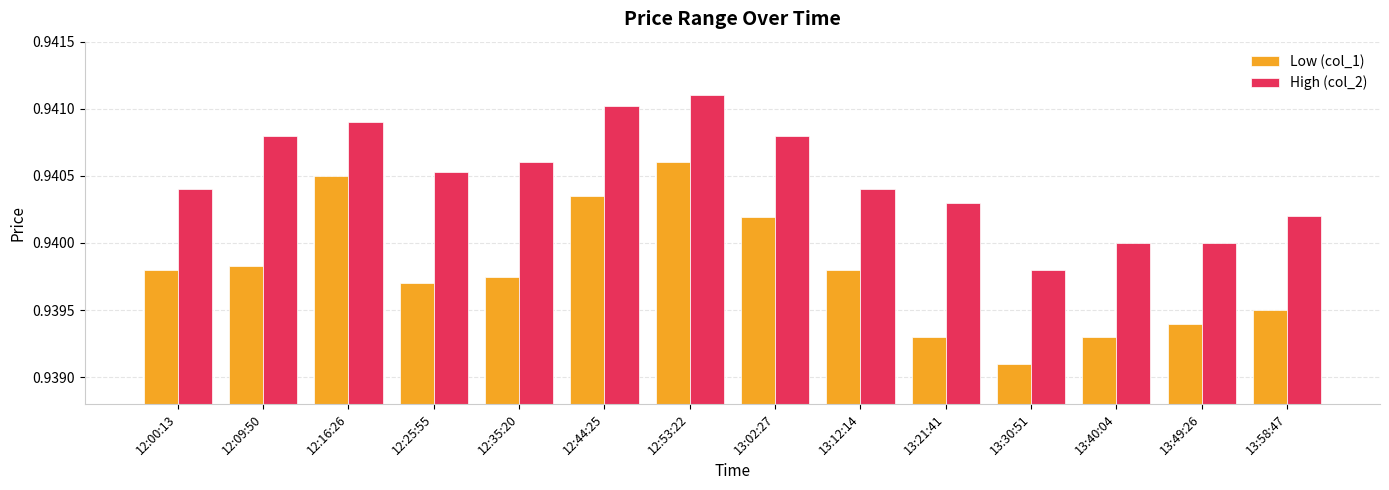

What is the sum of the High (col_2) values at 13:30:51 and 13:12:14?

1.9